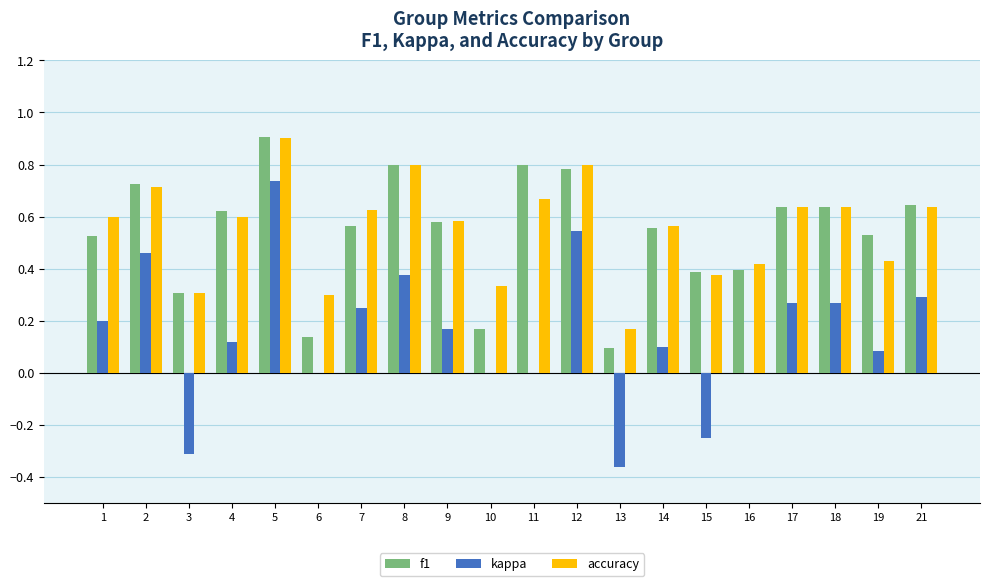

Is the value of f1 at 3 greater than the value of kappa at 1?

Yes